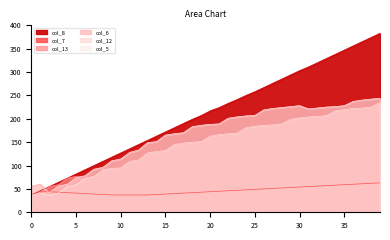

What is the highest value of the col_6 series?

244